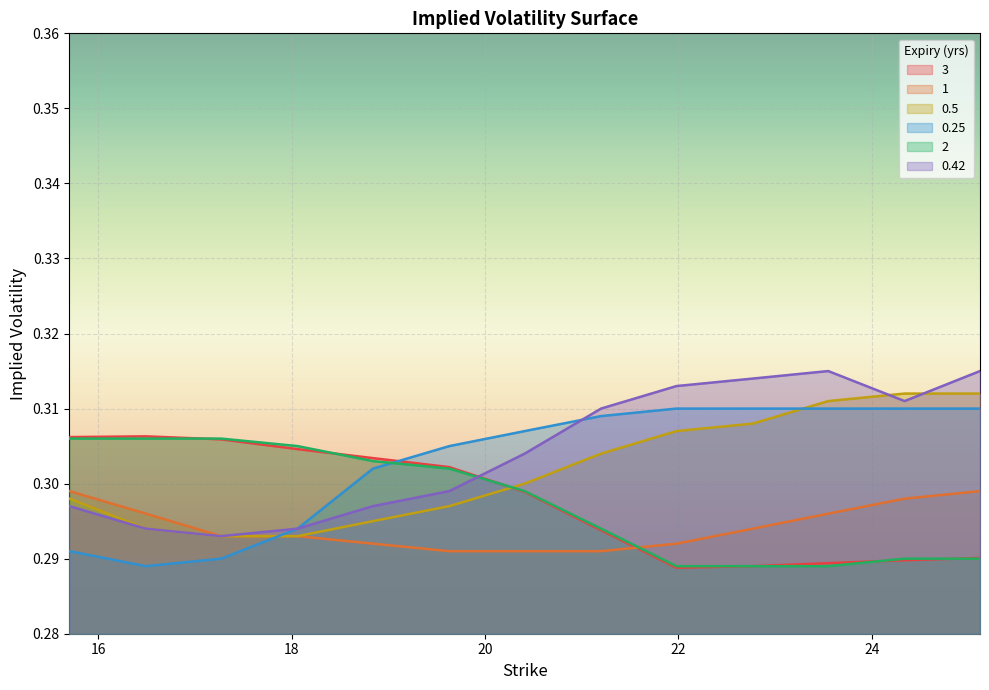

Does the chart display data point markers on the line(s)?

No